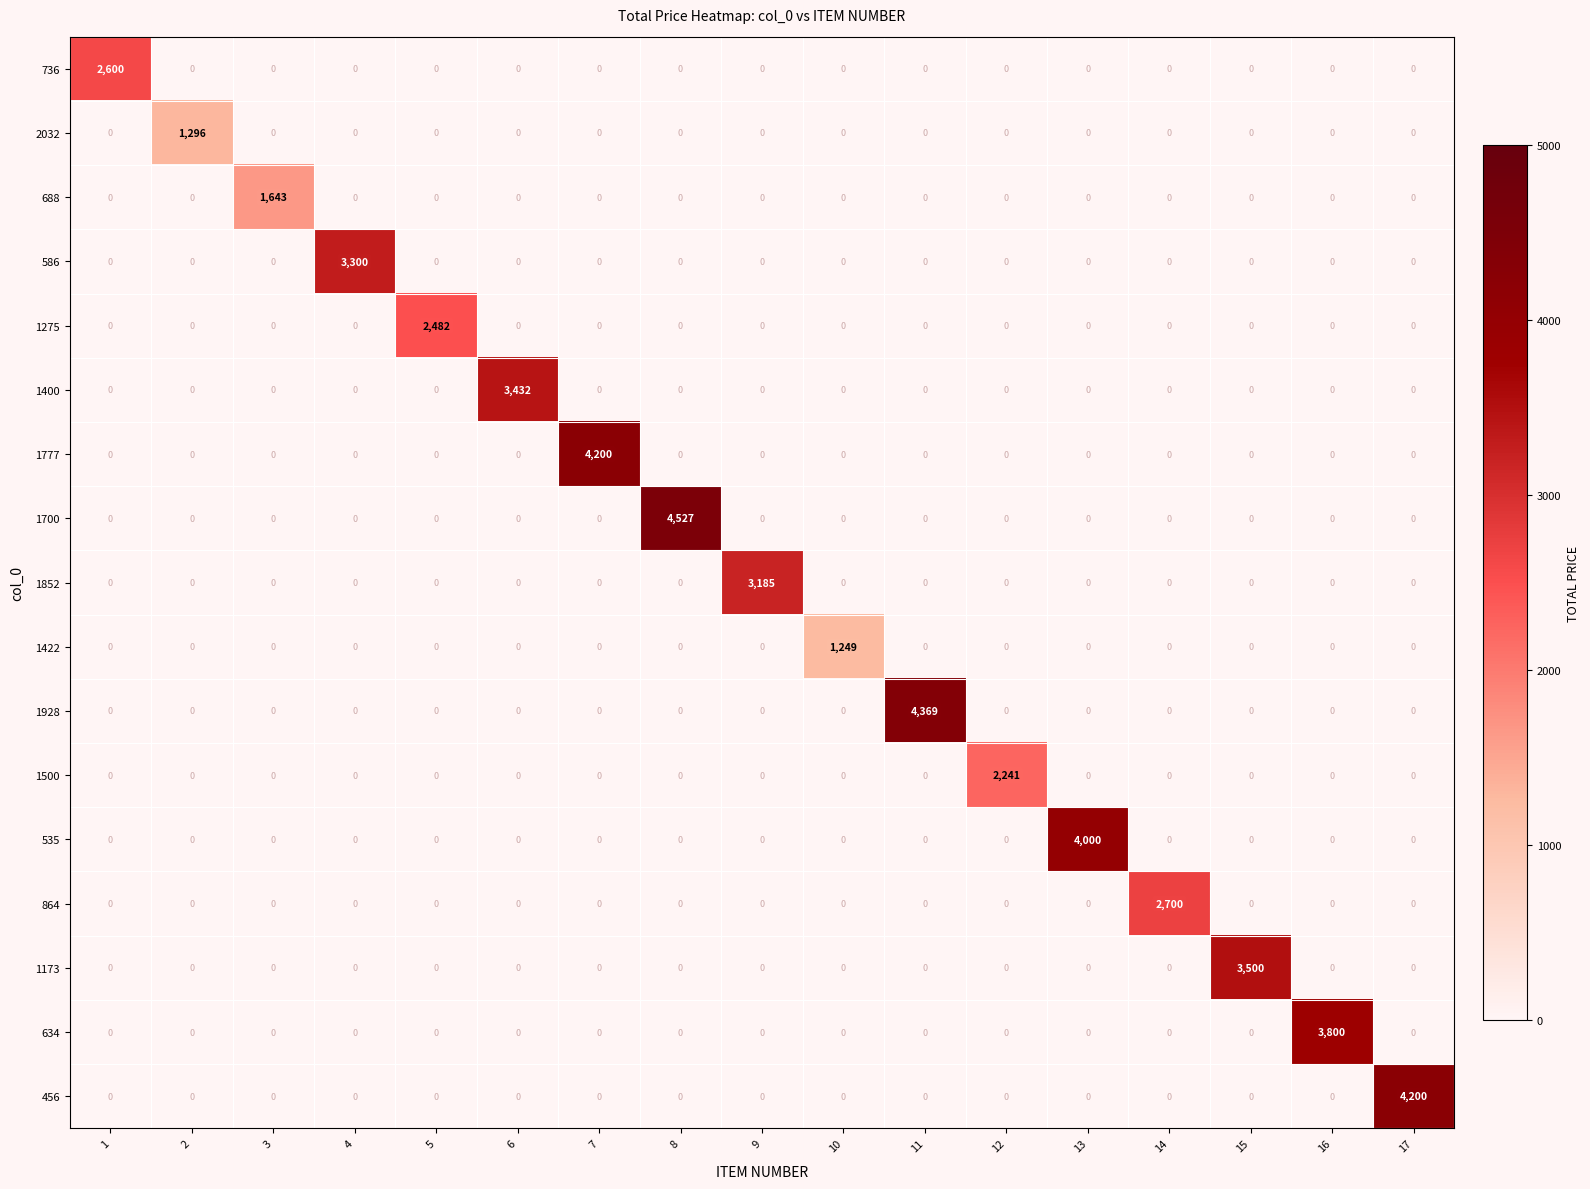

At how many categories does at least one series exceed 315?

17